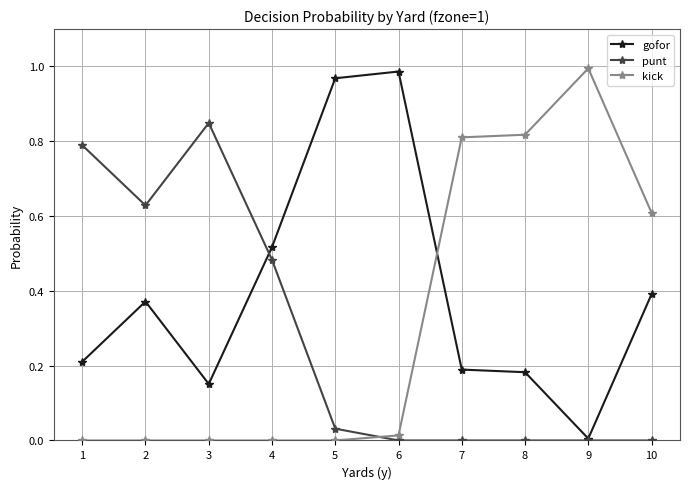

After their last crossing, which series has the higher values: gofor or punt?

gofor